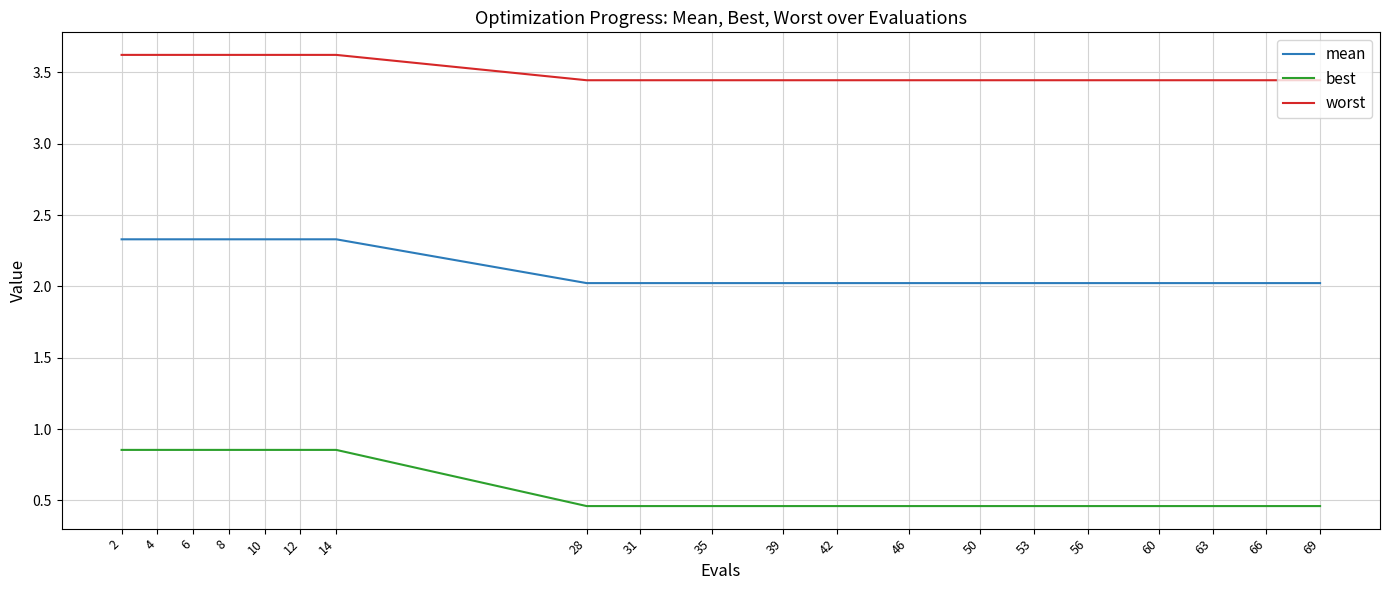

What is the greatest value displayed?

3.6